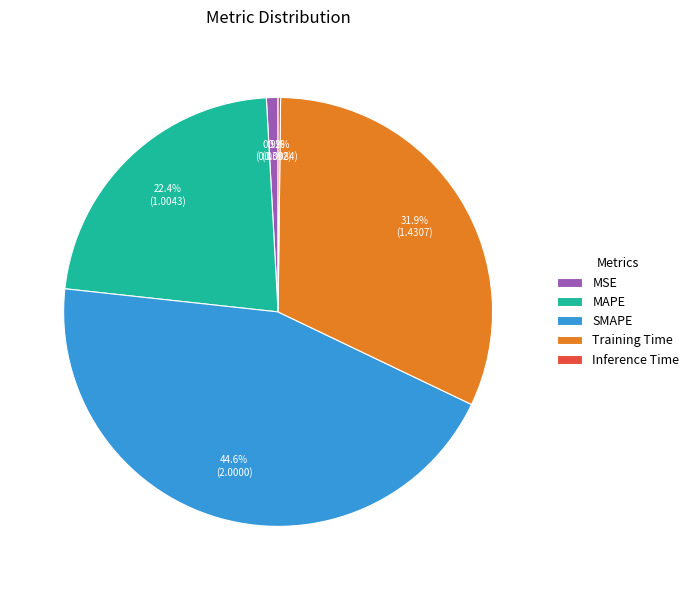

Which category has the biggest portion of the pie?

SMAPE